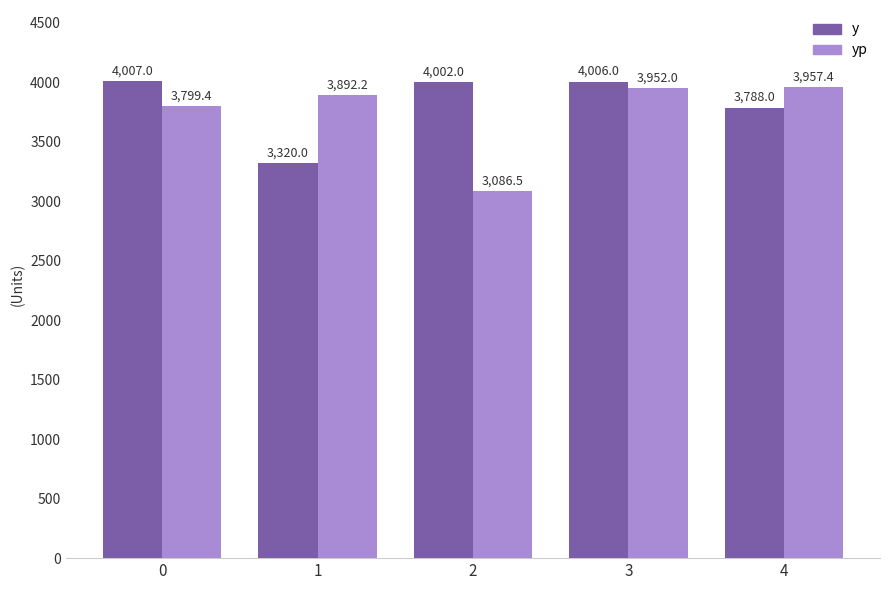

At 2, list the series in order from smallest to largest.

yp, y